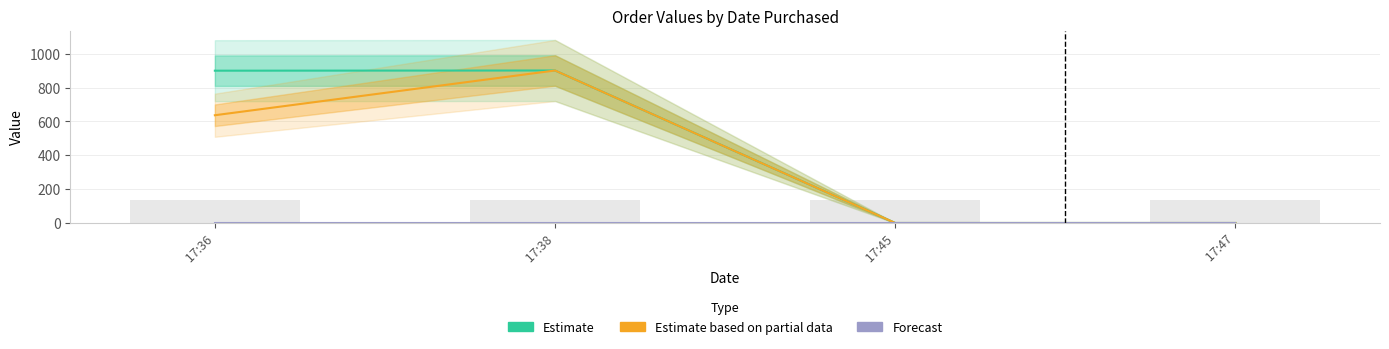

Where is Estimate nearest to the value 451?

 17:36